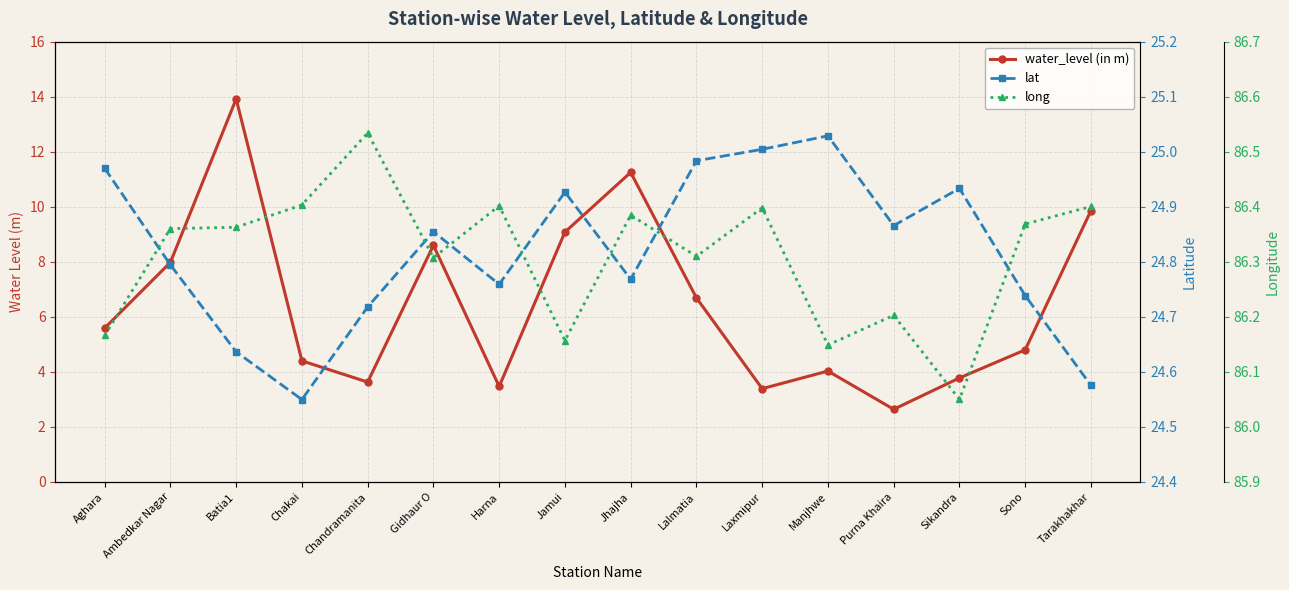

Reading right to left, extract all data points from this chart.

water_level (in m): 9.9	4.8	3.8	2.6	4.0	3.4	6.7	11.2	9.1	3.5	8.6	3.6	4.4	13.9	8.0	5.6
lat: 24.6	24.7	24.9	24.9	25.0	25.0	25.0	24.8	24.9	24.8	24.9	24.7	24.5	24.6	24.8	25.0
long: 86.4	86.4	86.0	86.2	86.1	86.4	86.3	86.4	86.2	86.4	86.3	86.5	86.4	86.4	86.4	86.2